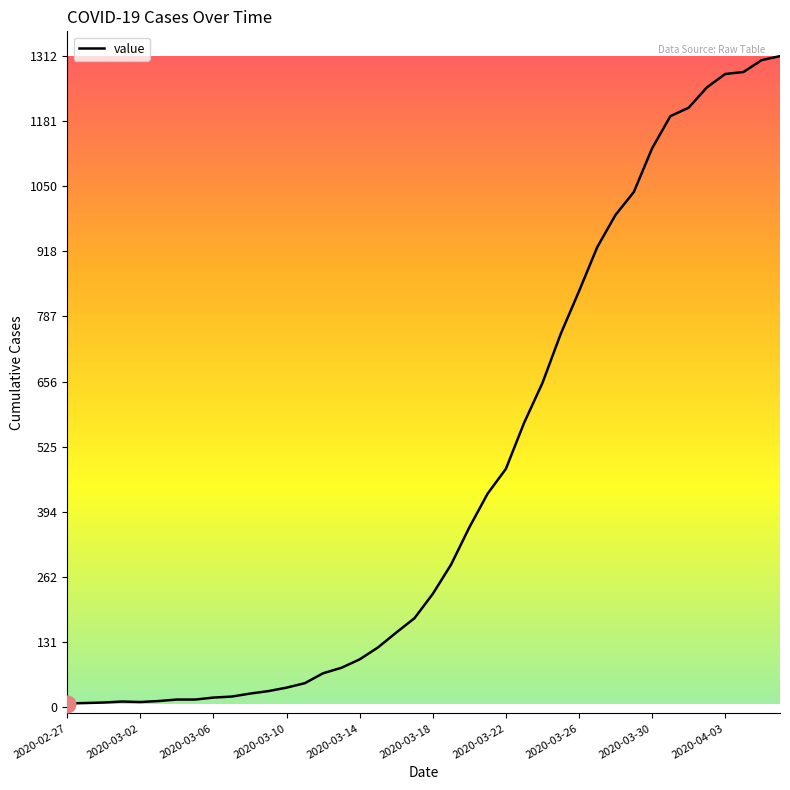

What is the greatest value displayed?

1312